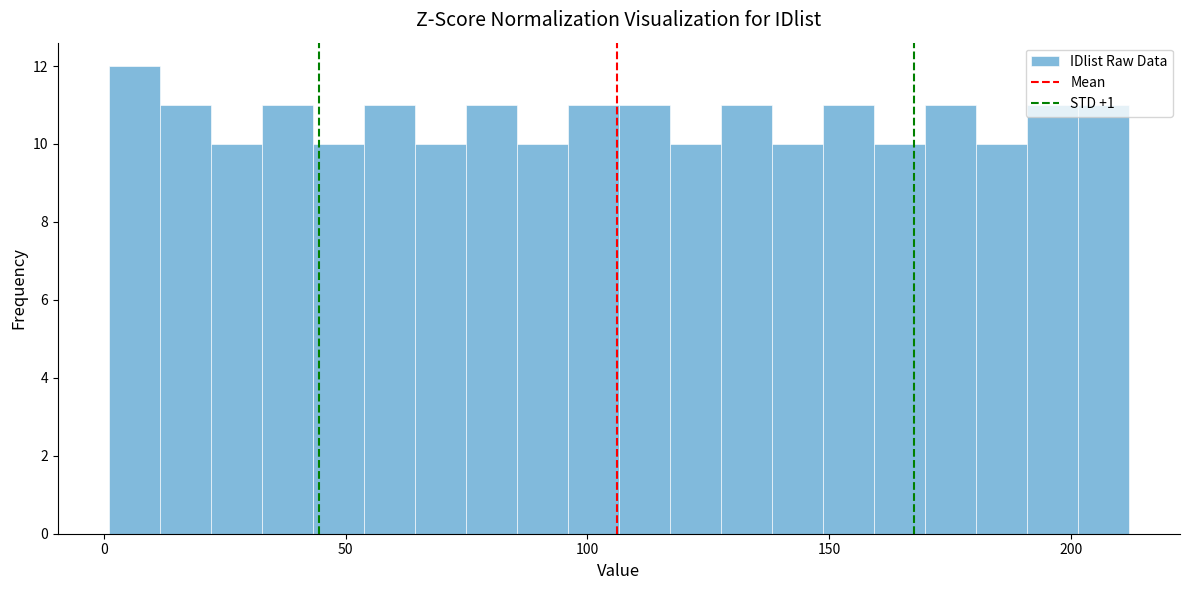

Read against the x-axis, roughly where is the centre of the tallest bar?

5